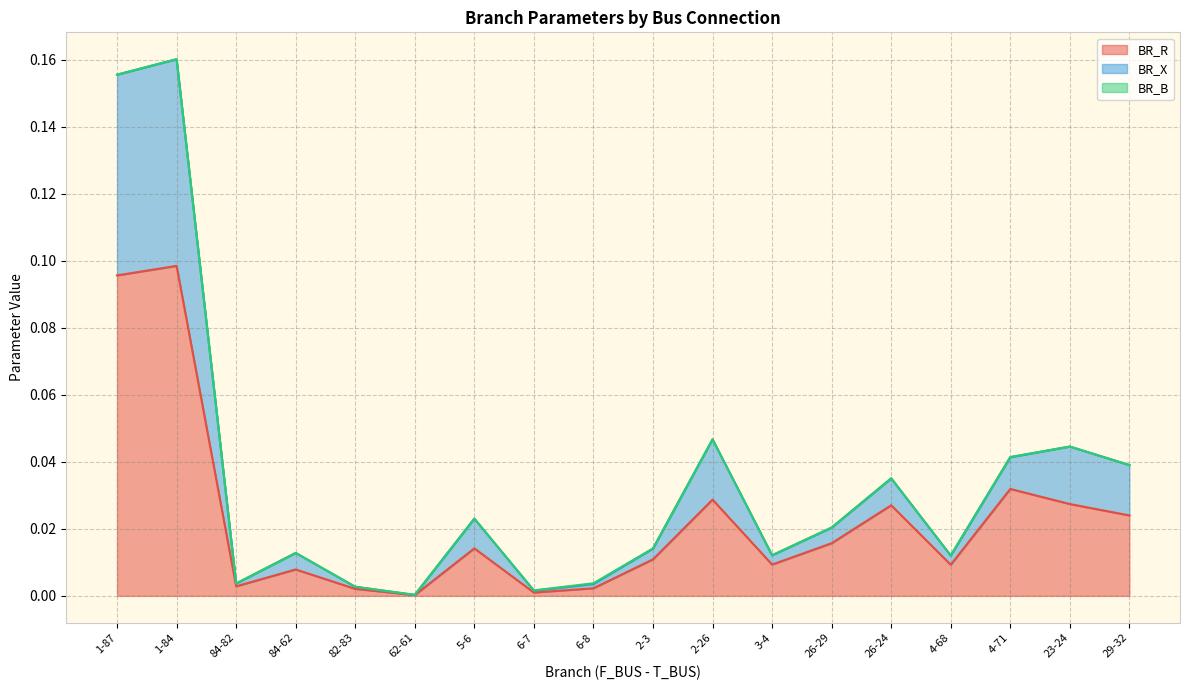

Does the chart display data point markers on the line(s)?

No